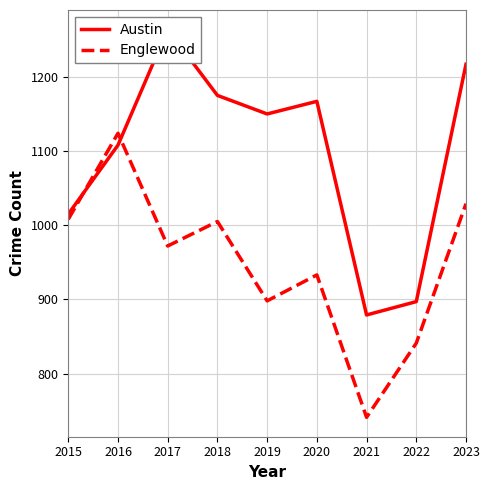

Which series ends up on top after the final intersection of Englewood and Austin?

Austin